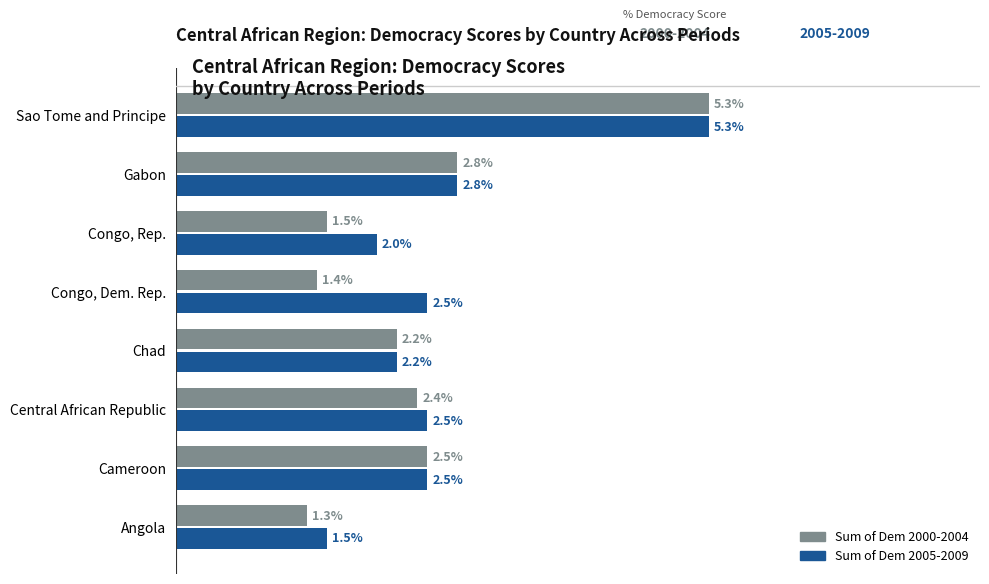

At which label is Sum of Dem 2005-2009 closest to 3?

Gabon